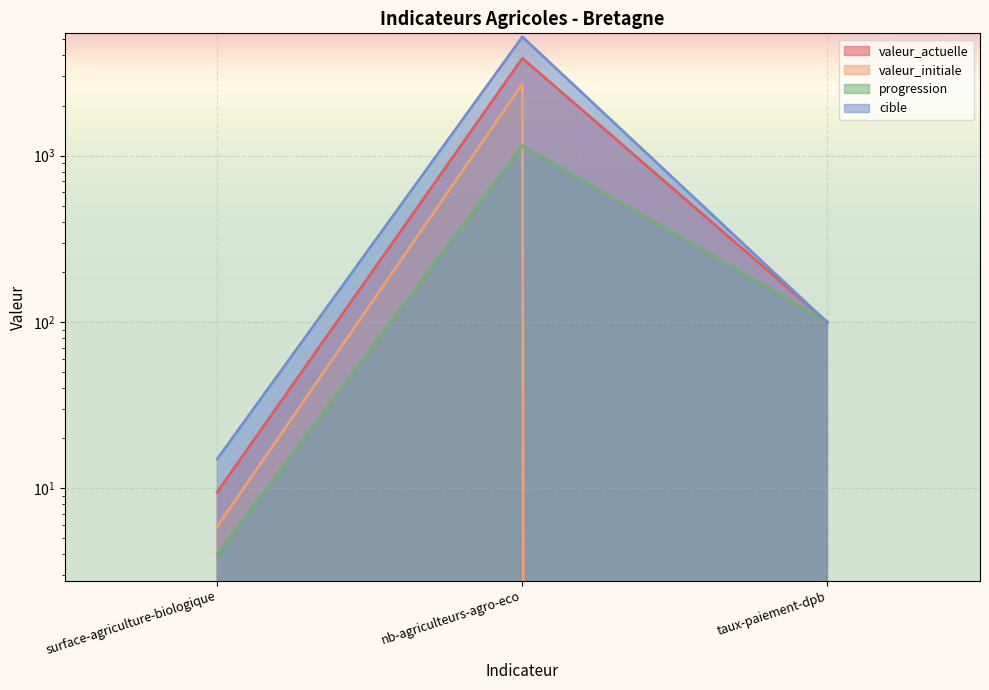

Which category has the lowest value in the valeur_actuelle series?

surface-agriculture-biologique